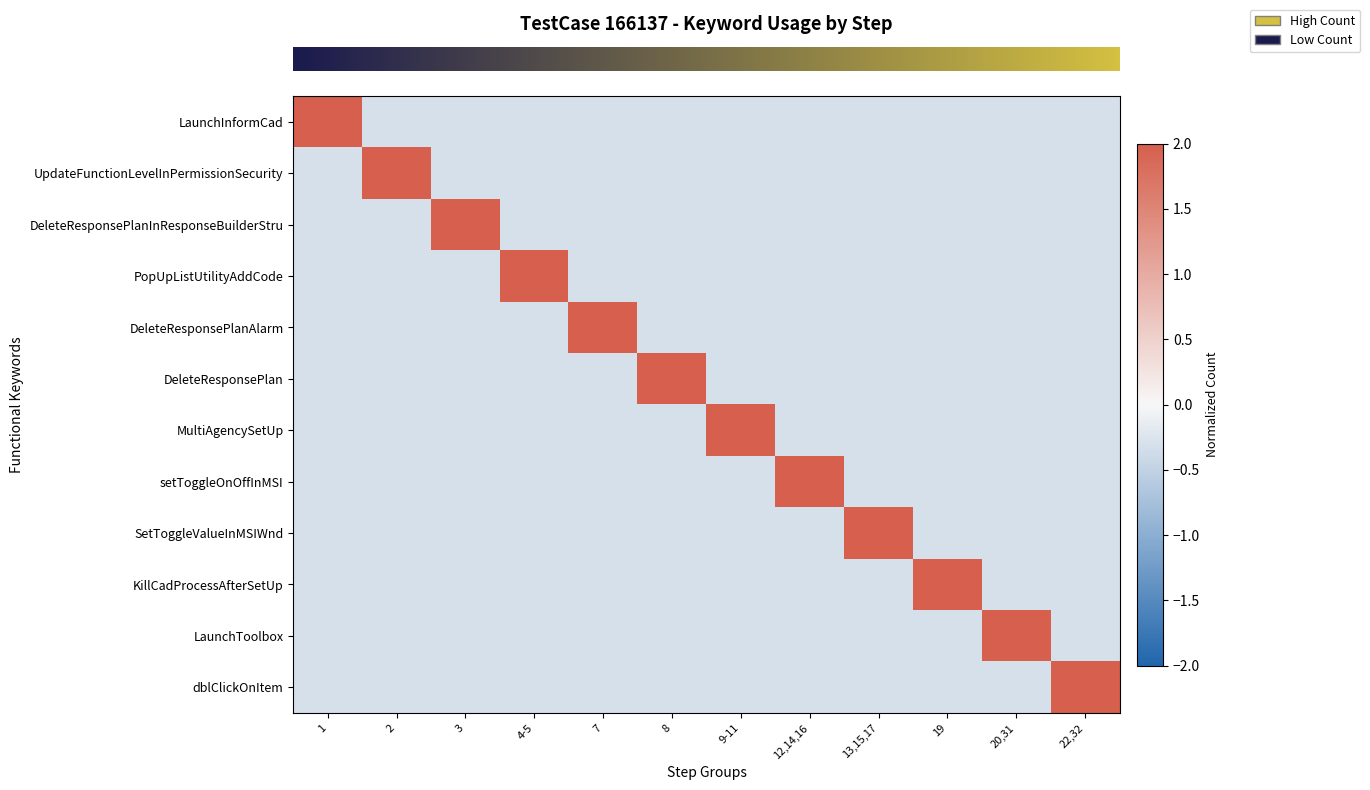

Reading left to right, extract all data points from this chart.

row_0: 1=3.3	2=-0.3	3=-0.3	4-5=-0.3	7=-0.3	8=-0.3	9-11=-0.3	12,14,16=-0.3	13,15,17=-0.3	19=-0.3	20,31=-0.3	22,32=-0.3
row_1: 1=-0.3	2=3.3	3=-0.3	4-5=-0.3	7=-0.3	8=-0.3	9-11=-0.3	12,14,16=-0.3	13,15,17=-0.3	19=-0.3	20,31=-0.3	22,32=-0.3
row_2: 1=-0.3	2=-0.3	3=3.3	4-5=-0.3	7=-0.3	8=-0.3	9-11=-0.3	12,14,16=-0.3	13,15,17=-0.3	19=-0.3	20,31=-0.3	22,32=-0.3
row_3: 1=-0.3	2=-0.3	3=-0.3	4-5=3.3	7=-0.3	8=-0.3	9-11=-0.3	12,14,16=-0.3	13,15,17=-0.3	19=-0.3	20,31=-0.3	22,32=-0.3
row_4: 1=-0.3	2=-0.3	3=-0.3	4-5=-0.3	7=3.3	8=-0.3	9-11=-0.3	12,14,16=-0.3	13,15,17=-0.3	19=-0.3	20,31=-0.3	22,32=-0.3
row_5: 1=-0.3	2=-0.3	3=-0.3	4-5=-0.3	7=-0.3	8=3.3	9-11=-0.3	12,14,16=-0.3	13,15,17=-0.3	19=-0.3	20,31=-0.3	22,32=-0.3
row_6: 1=-0.3	2=-0.3	3=-0.3	4-5=-0.3	7=-0.3	8=-0.3	9-11=3.3	12,14,16=-0.3	13,15,17=-0.3	19=-0.3	20,31=-0.3	22,32=-0.3
row_7: 1=-0.3	2=-0.3	3=-0.3	4-5=-0.3	7=-0.3	8=-0.3	9-11=-0.3	12,14,16=3.3	13,15,17=-0.3	19=-0.3	20,31=-0.3	22,32=-0.3
row_8: 1=-0.3	2=-0.3	3=-0.3	4-5=-0.3	7=-0.3	8=-0.3	9-11=-0.3	12,14,16=-0.3	13,15,17=3.3	19=-0.3	20,31=-0.3	22,32=-0.3
row_9: 1=-0.3	2=-0.3	3=-0.3	4-5=-0.3	7=-0.3	8=-0.3	9-11=-0.3	12,14,16=-0.3	13,15,17=-0.3	19=3.3	20,31=-0.3	22,32=-0.3
row_10: 1=-0.3	2=-0.3	3=-0.3	4-5=-0.3	7=-0.3	8=-0.3	9-11=-0.3	12,14,16=-0.3	13,15,17=-0.3	19=-0.3	20,31=3.3	22,32=-0.3
row_11: 1=-0.3	2=-0.3	3=-0.3	4-5=-0.3	7=-0.3	8=-0.3	9-11=-0.3	12,14,16=-0.3	13,15,17=-0.3	19=-0.3	20,31=-0.3	22,32=3.3